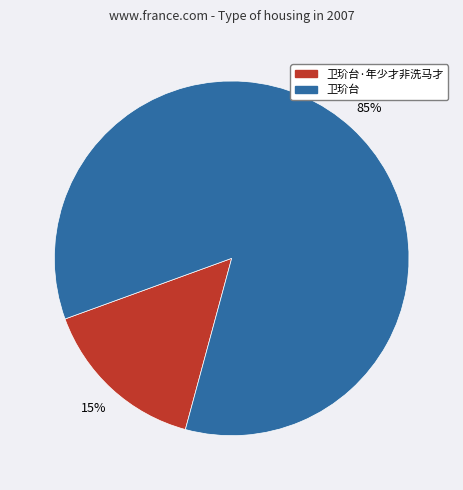

What percentage is the 卫玠台 slice, to the nearest percent?

85%